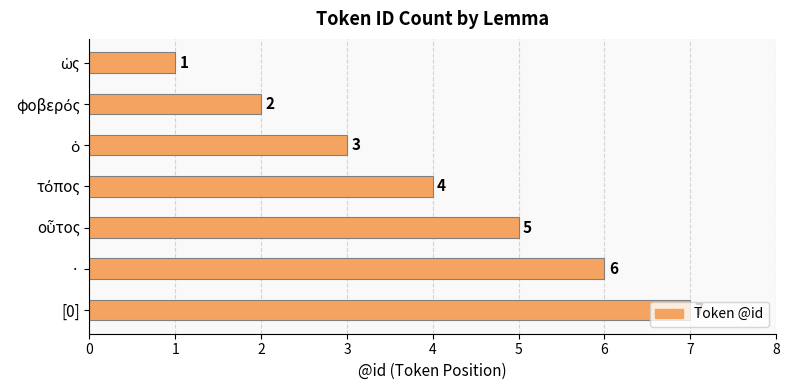

How many values are between 2 and 6?

5